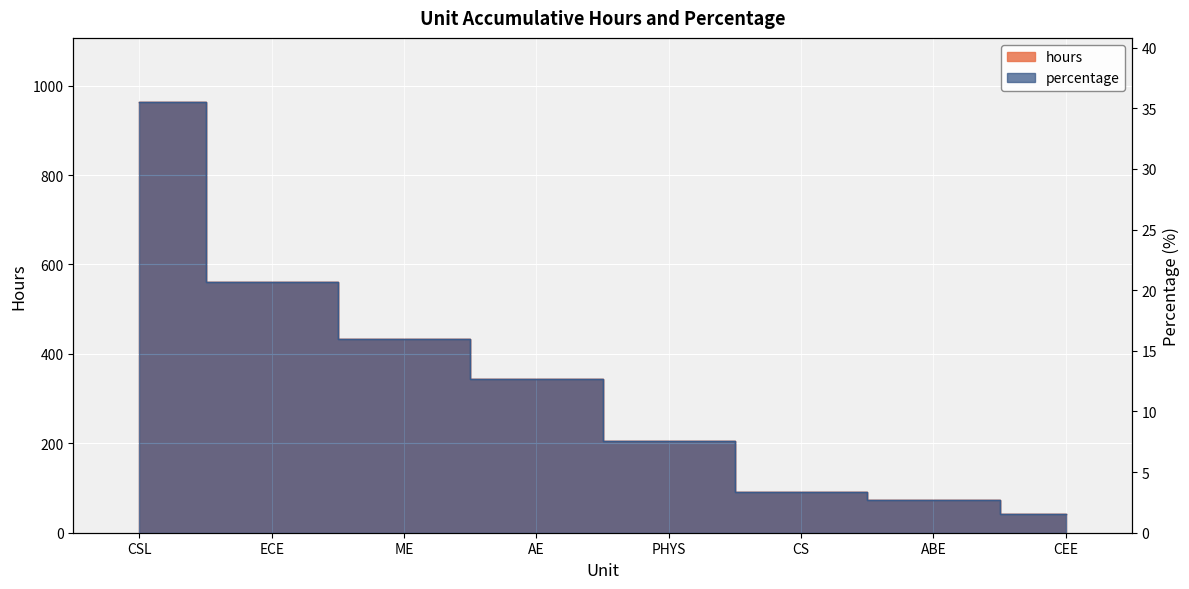

What are all the series names shown in the legend?

hours, percentage